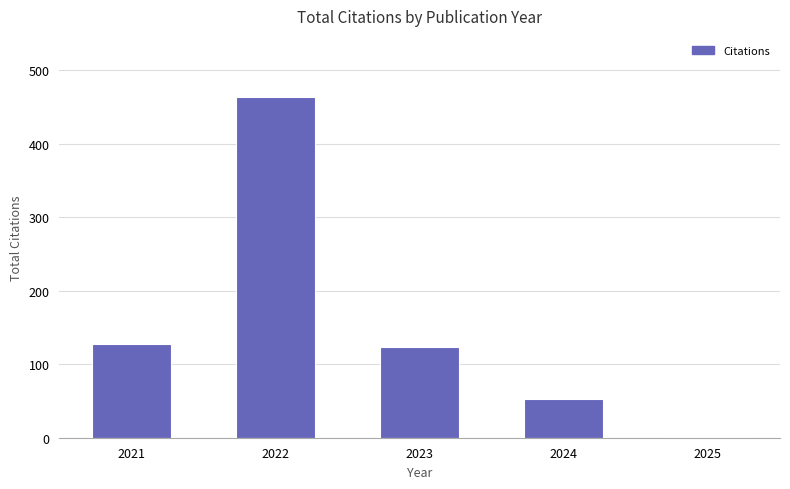

The chart shows a value of 128 at 2021. True or false?

True